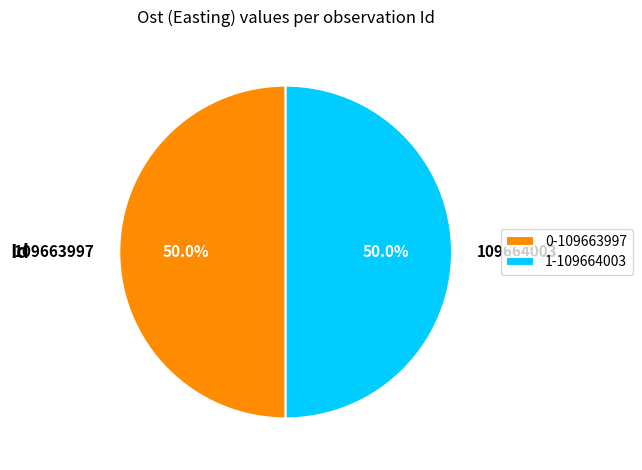

To the nearest percent, what percentage of the pie is 109664003?

50%